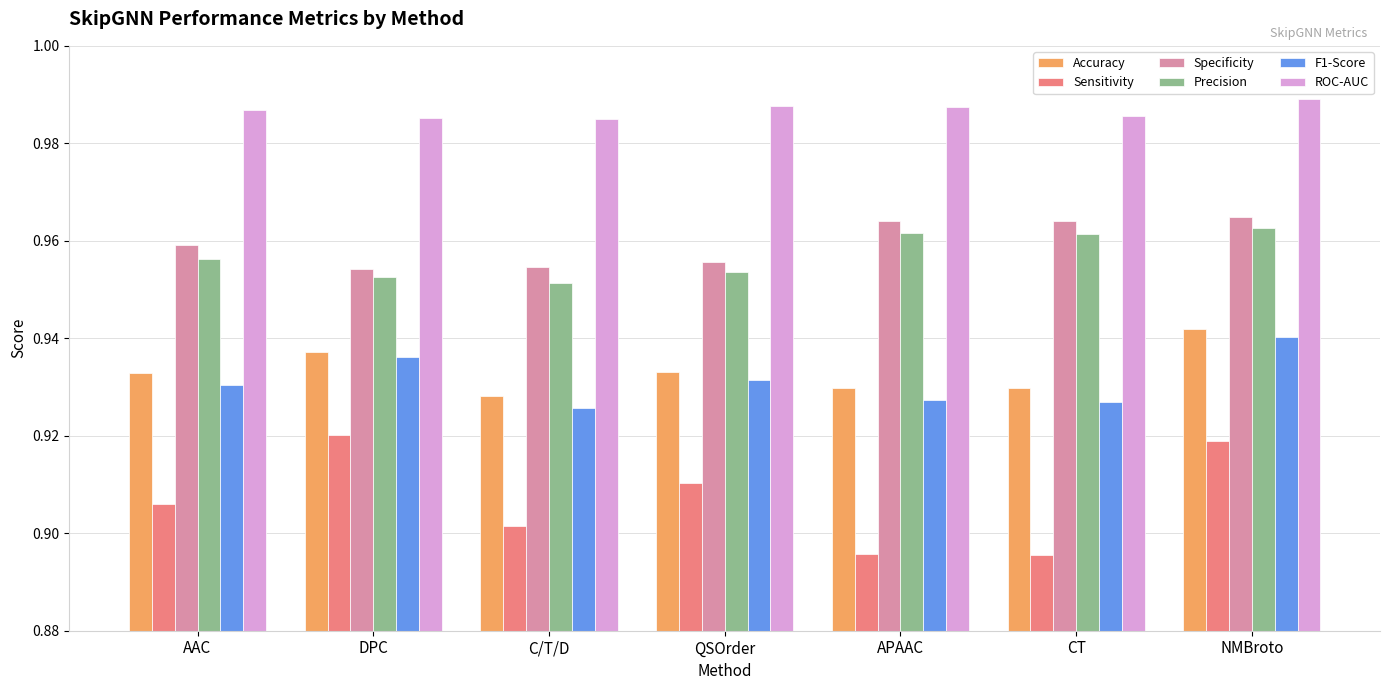

Count the Precision values in the range 0 to 1.

7